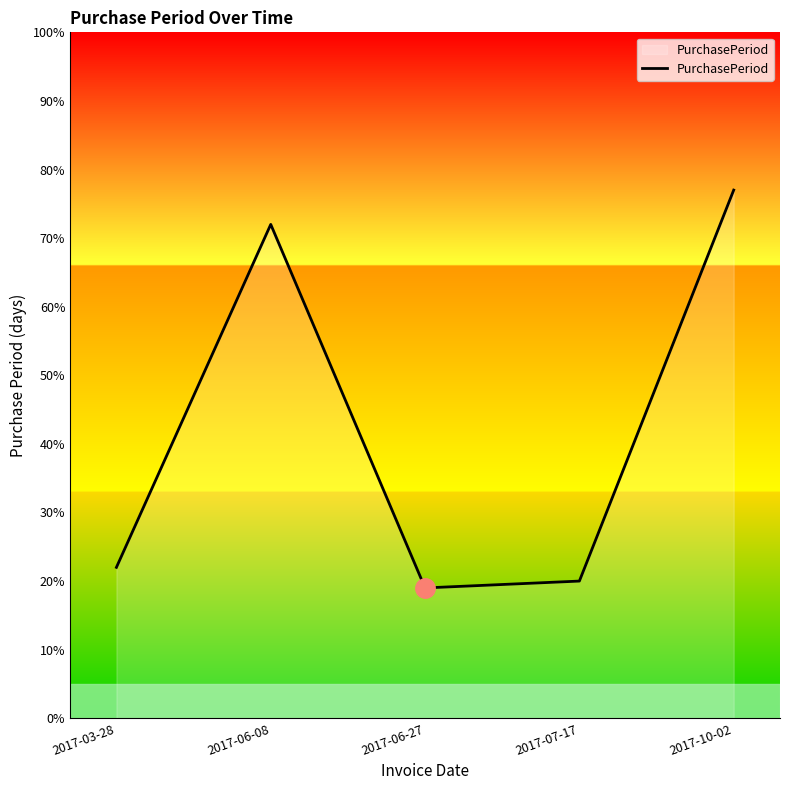

True or false: the data shows 22 at 2017-03-28.

True